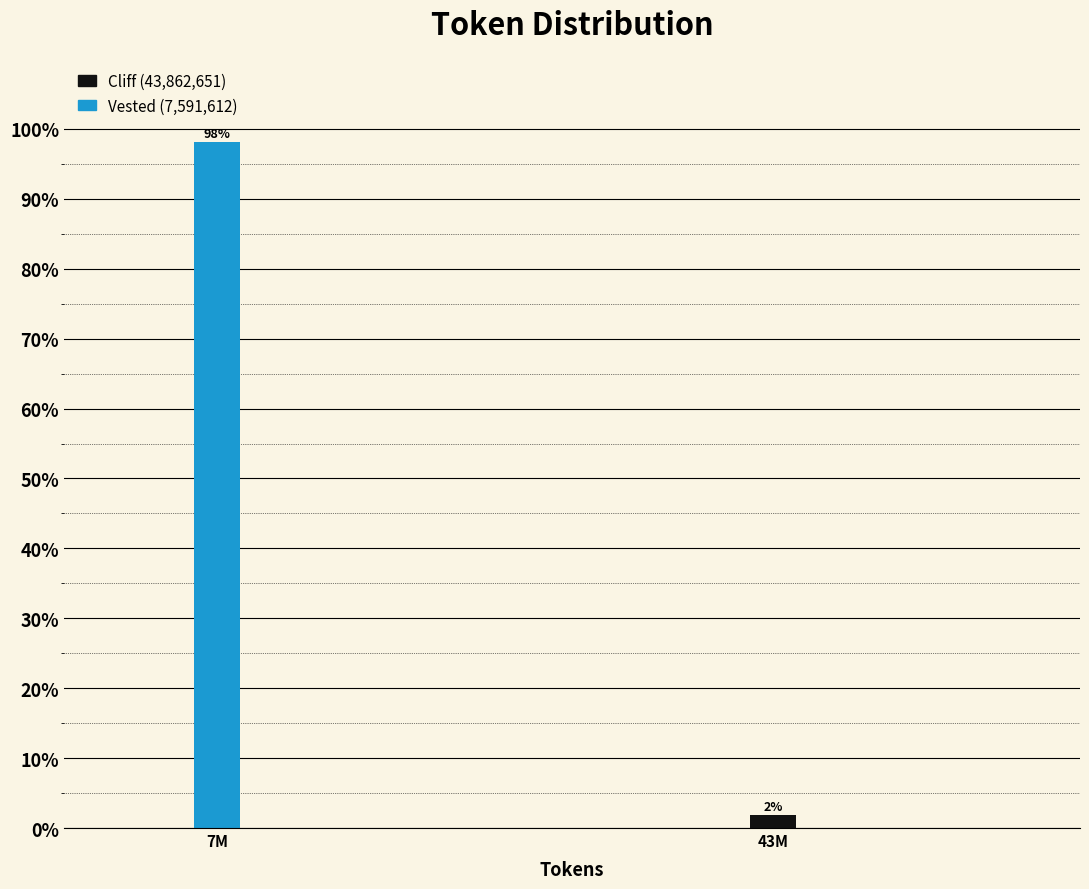

The chart shows a value of 138.1 at 7M. True or false?

False